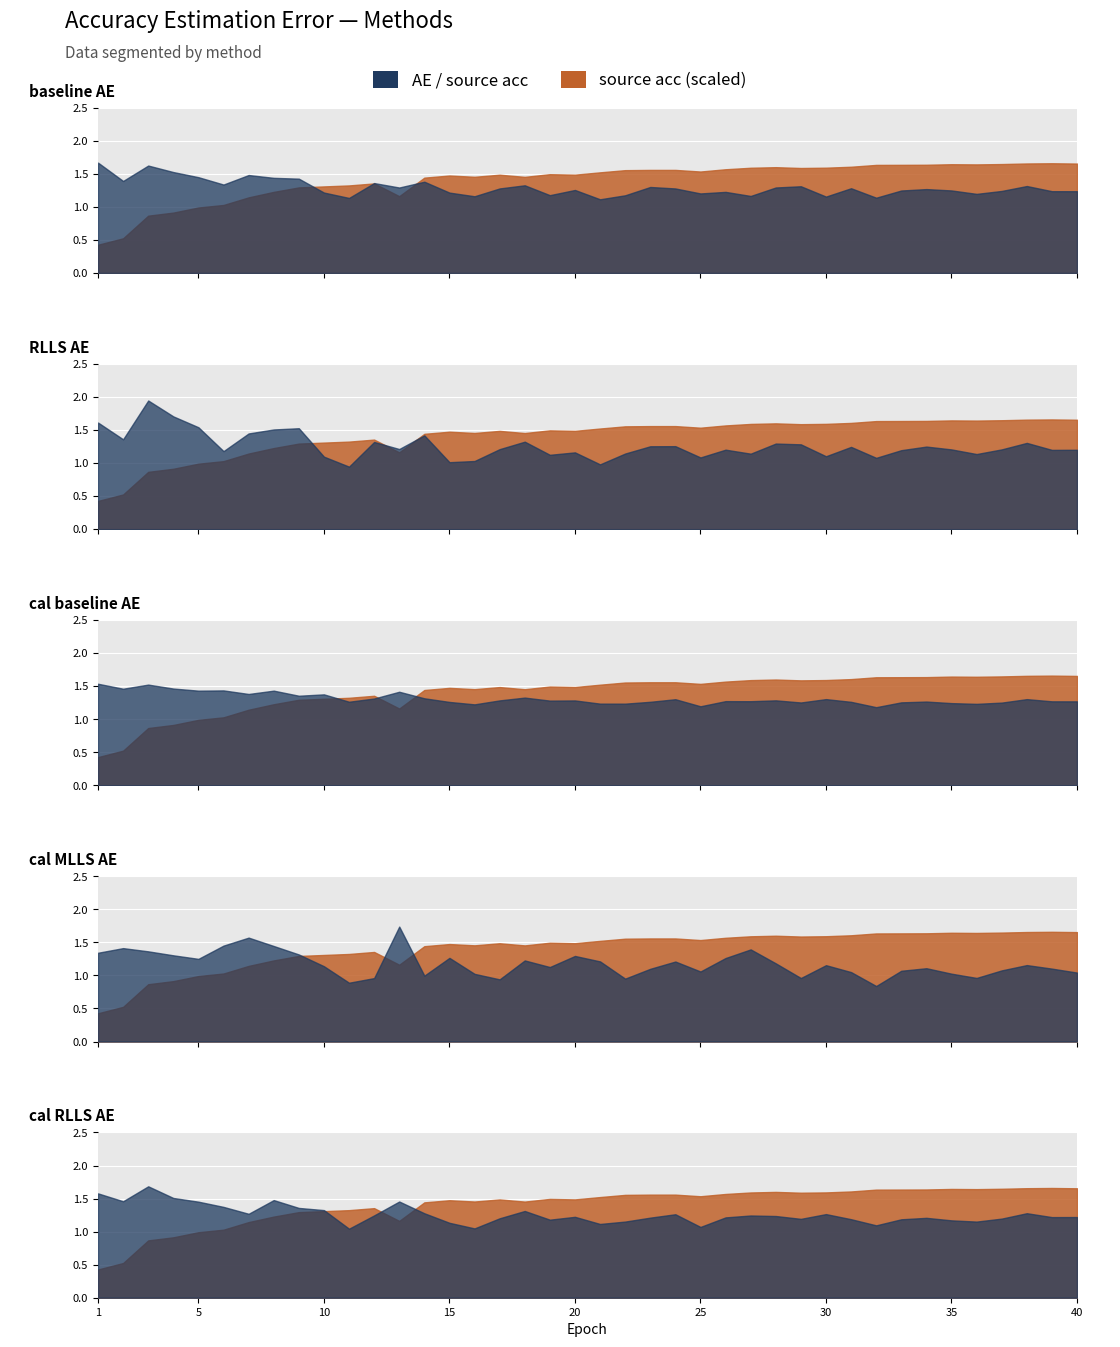

Which series changed the most between 17 and 32?

source_acc